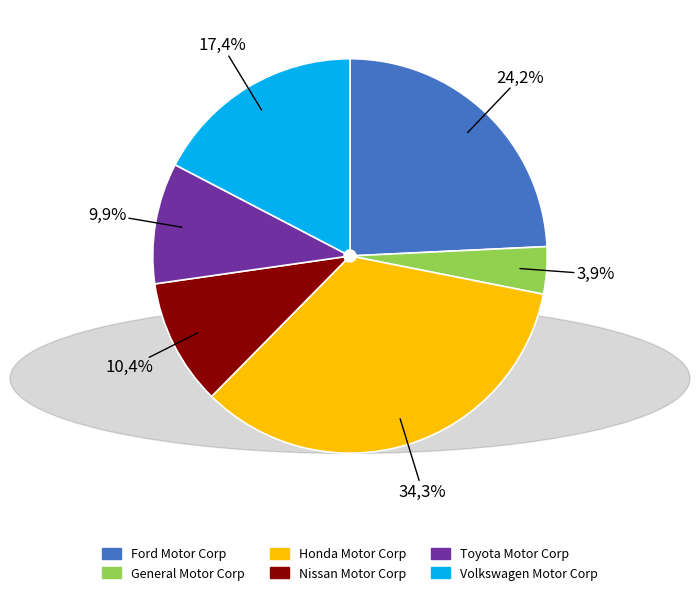

What percentage is the Toyota Motor Corp slice, to the nearest percent?

10%